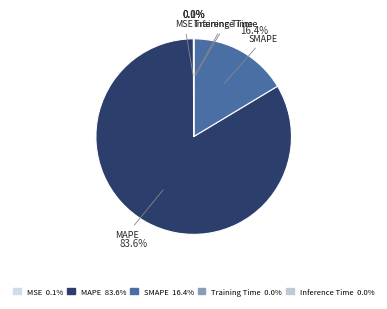

Which slice is the largest?

MAPE